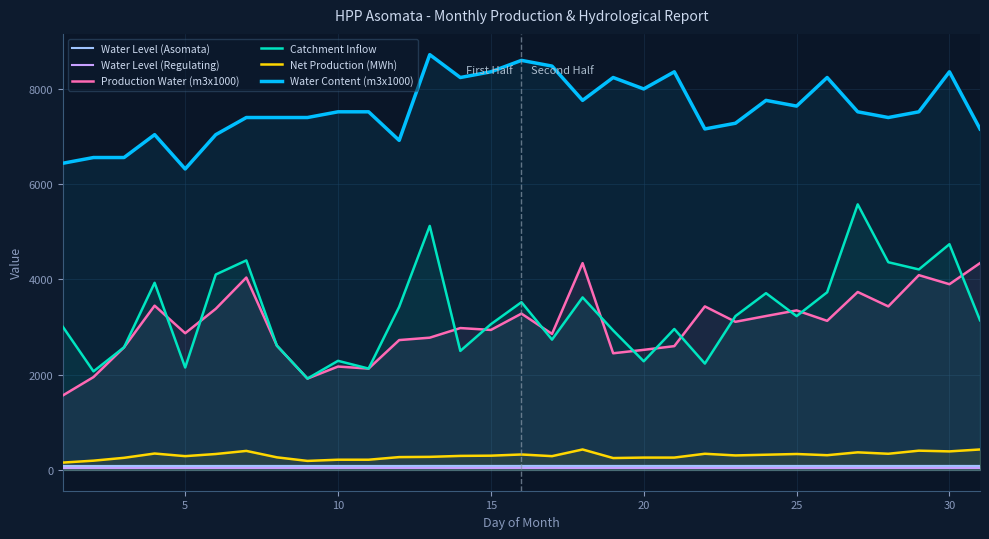

Which series has the widest spread of values?

Catchment Inflow